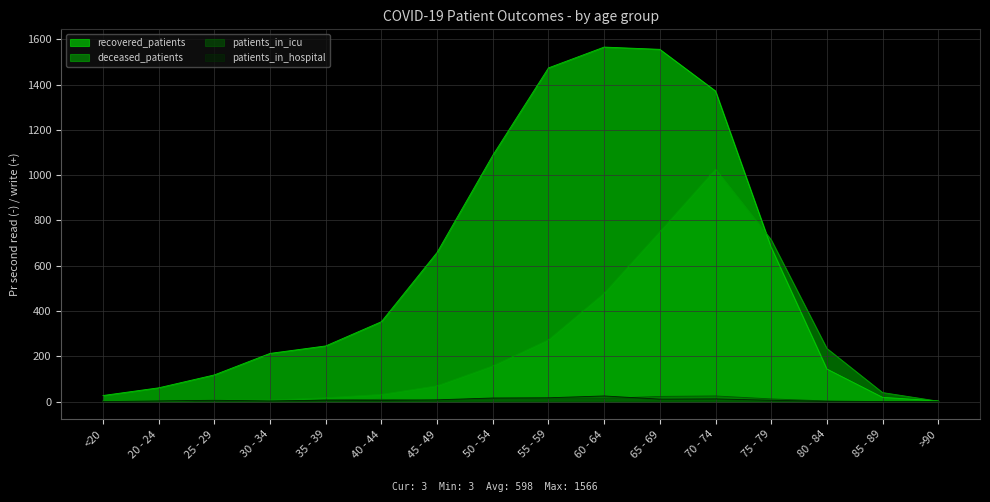

Reading left to right, extract all data points from this chart.

recovered_patients: 27	61	118	213	246	353	659	1088	1474	1566	1556	1372	681	144	19	3
deceased_patients: 3	0	7	7	17	32	70	158	273	479	751	1027	715	235	40	2
patients_in_icu: 0	1	5	1	8	10	5	14	13	14	23	25	12	3	0	0
patients_in_hospital: 0	3	6	3	6	5	8	16	17	25	11	12	6	1	0	0